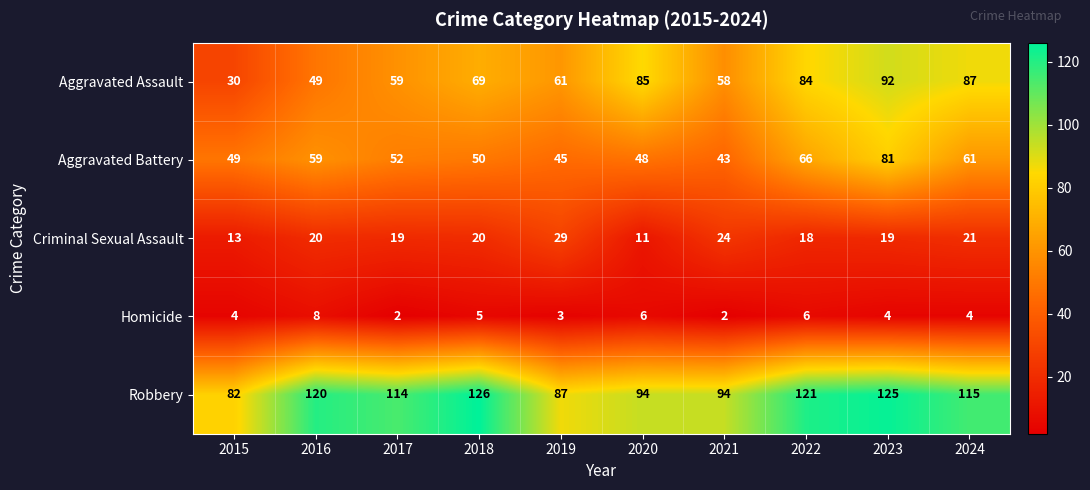

What is the difference between the maximum and minimum values in the Aggravated Assault series?

62